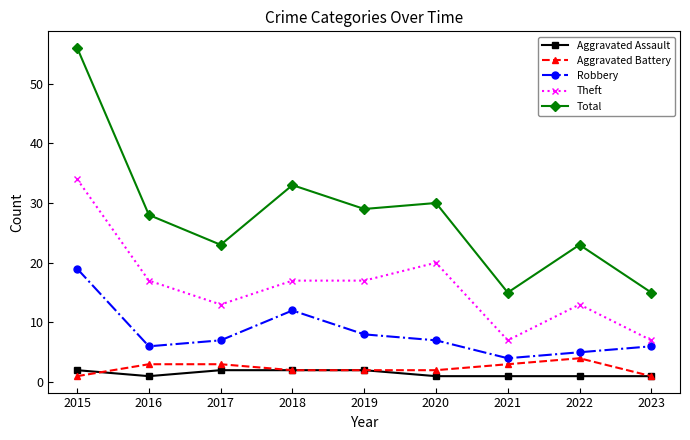

What is the smallest value displayed?

1